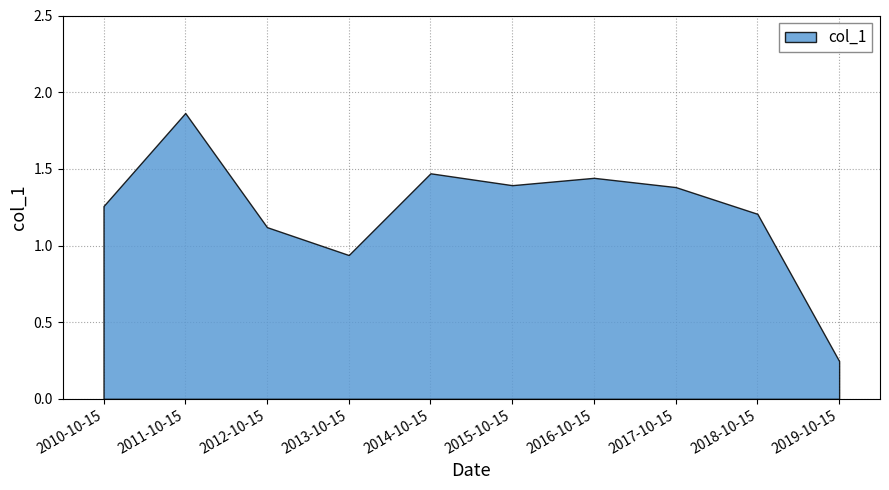

Reading right to left, what are all the values shown in this chart?

2019-10-15=0.2	2018-10-15=1.2	2017-10-15=1.4	2016-10-15=1.4	2015-10-15=1.4	2014-10-15=1.5	2013-10-15=0.9	2012-10-15=1.1	2011-10-15=1.9	2010-10-15=1.3